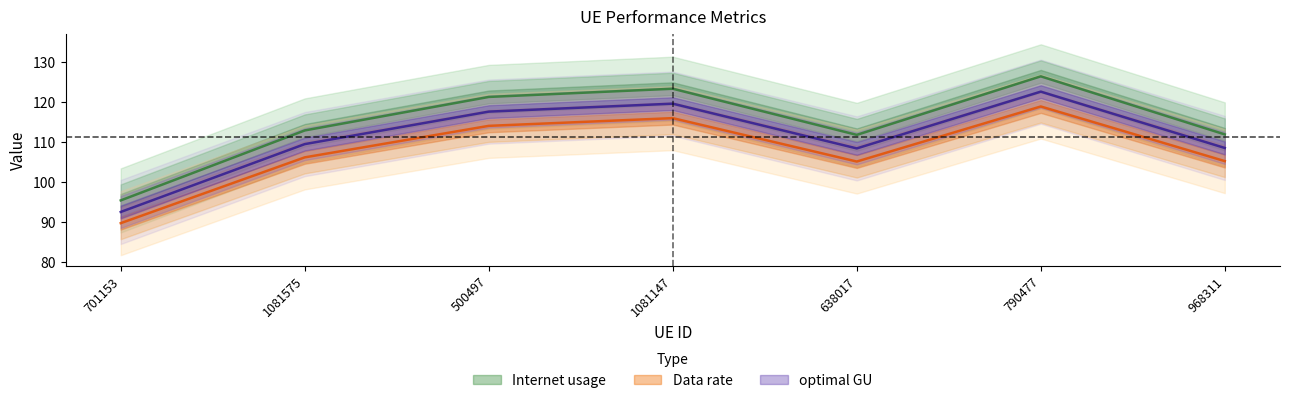

Between 701153 and 500497, which series saw the biggest shift?

Internet usage